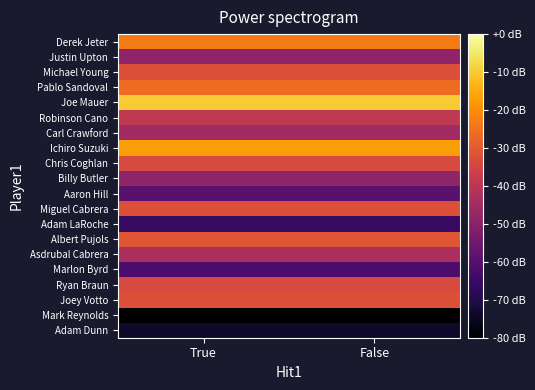

What is the minimum value shown in the chart?

-80.0